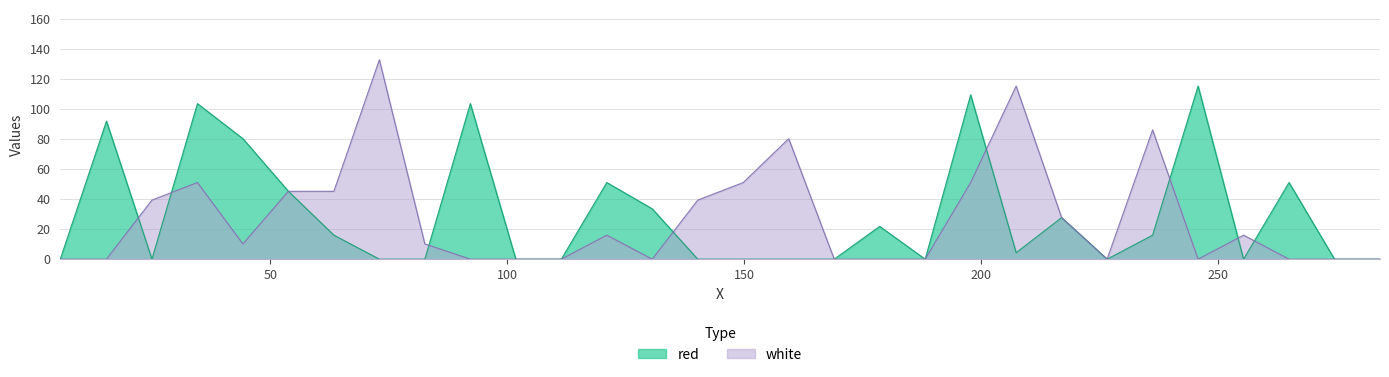

Where is the first local maximum for white?

34.6